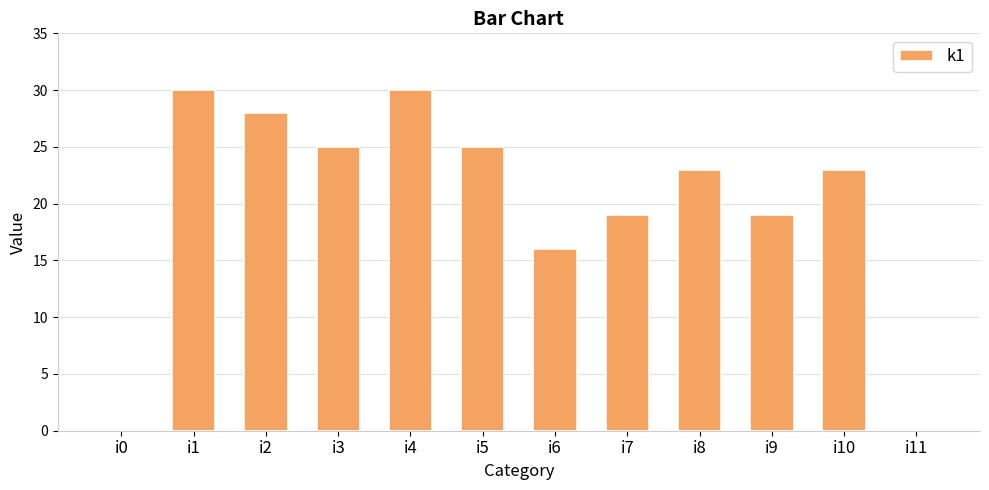

What is the greatest value displayed?

30